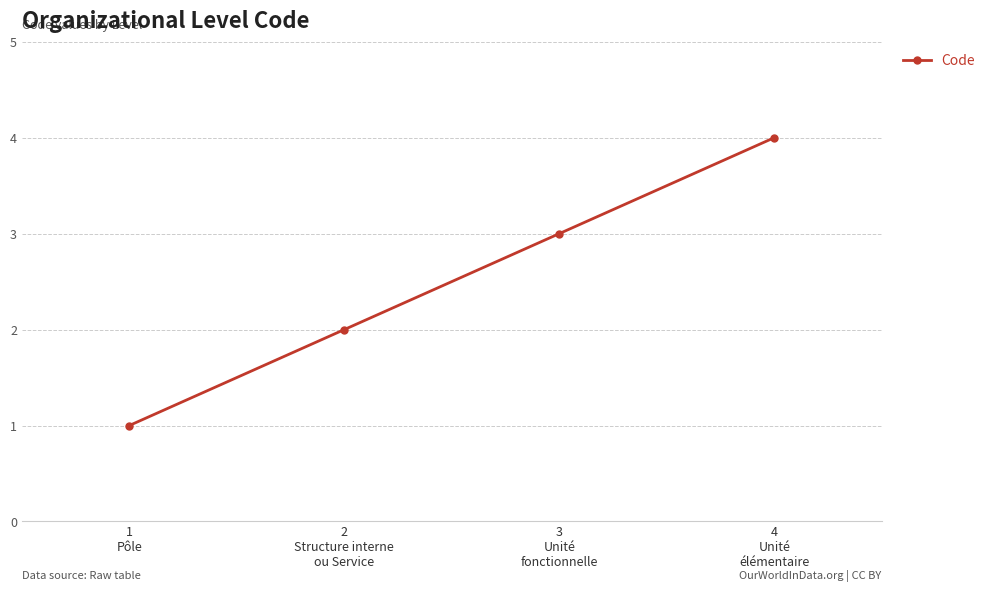

How many data points does each series have?

4